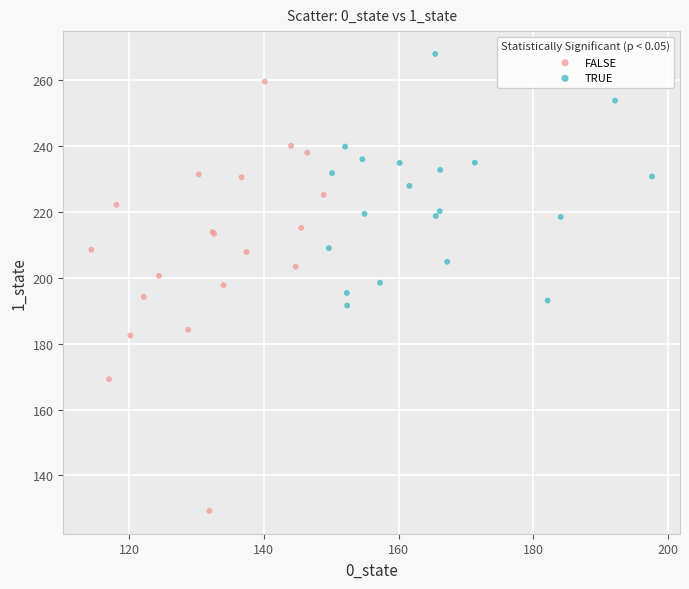

What are all the series names shown in the legend?

FALSE, TRUE